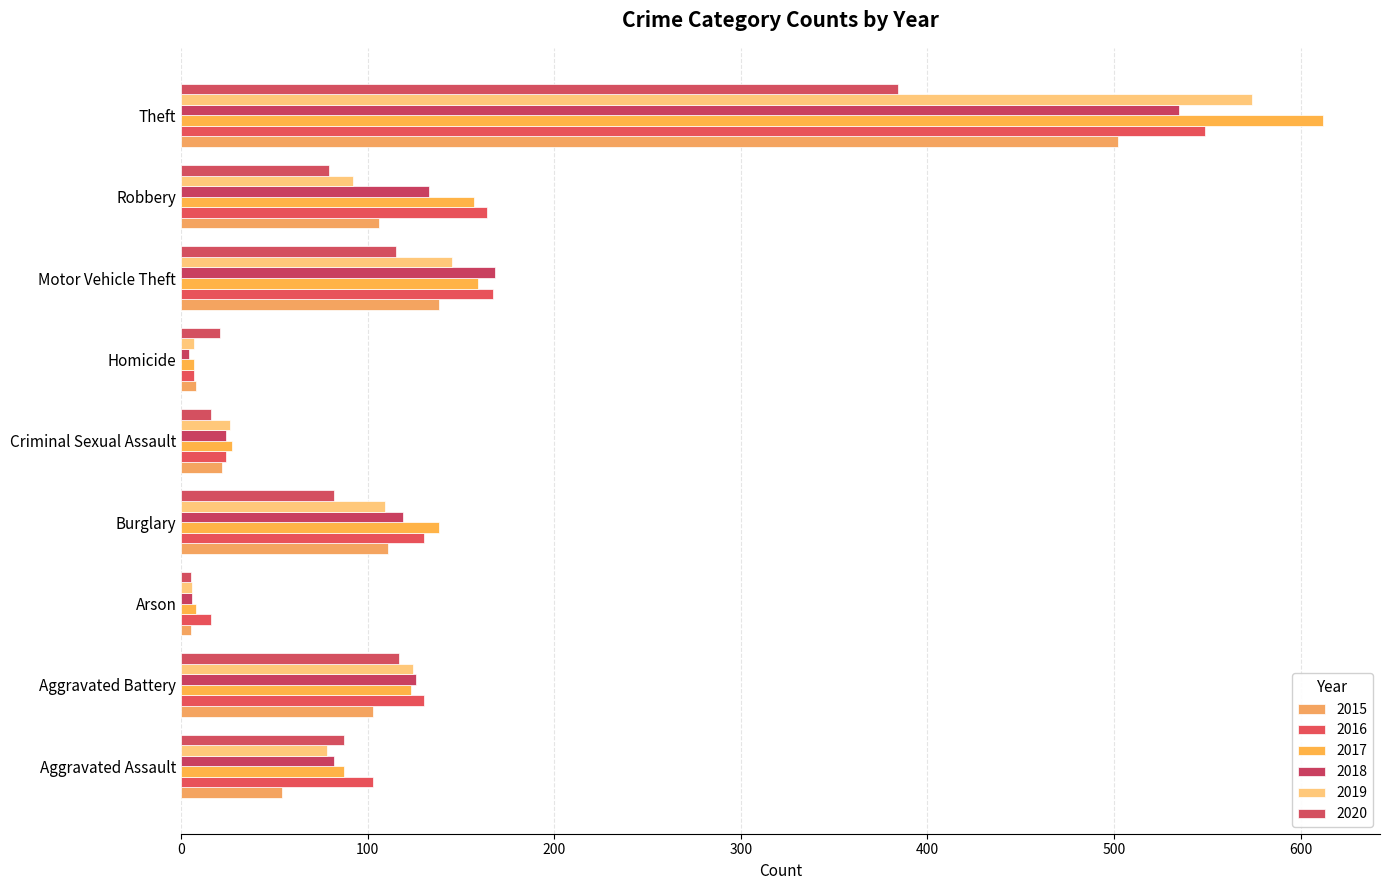

Between Arson and Theft, which series saw the biggest shift?

2017